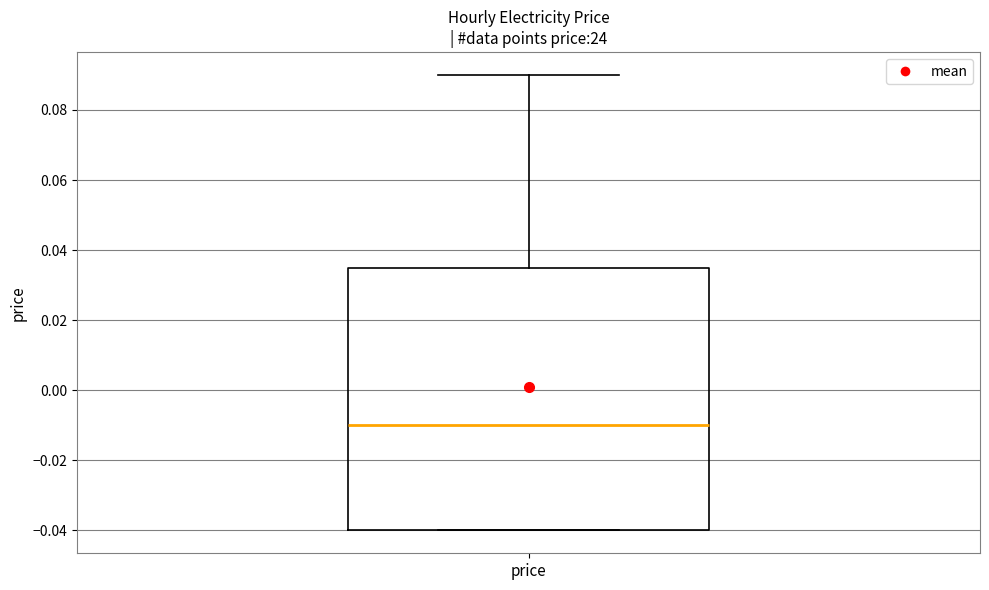

Read this box plot against the y-axis: the position of the median line, the range covered by the box, and the ends of both whiskers. The values are not printed on the chart, so give them approximately, as read against the axis.

median -0.010, box -0.040 to 0.036, whiskers -0.040 to 0.090